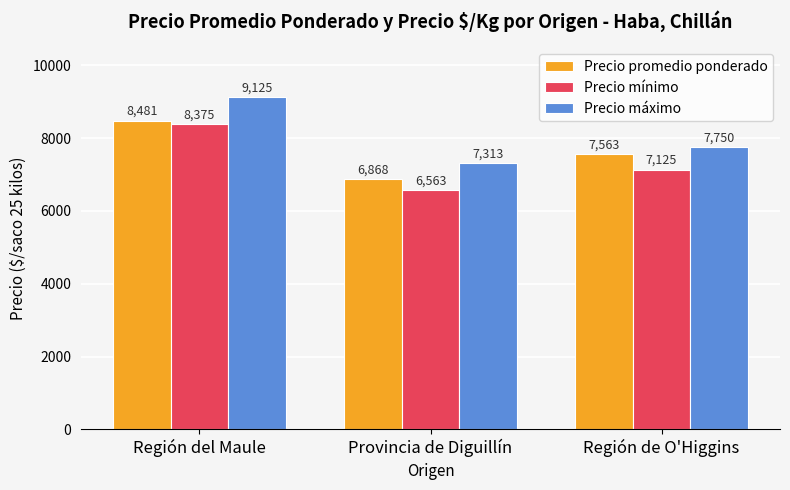

True or false: Precio mínimo has a value of 1878 at Provincia de Diguillín.

False